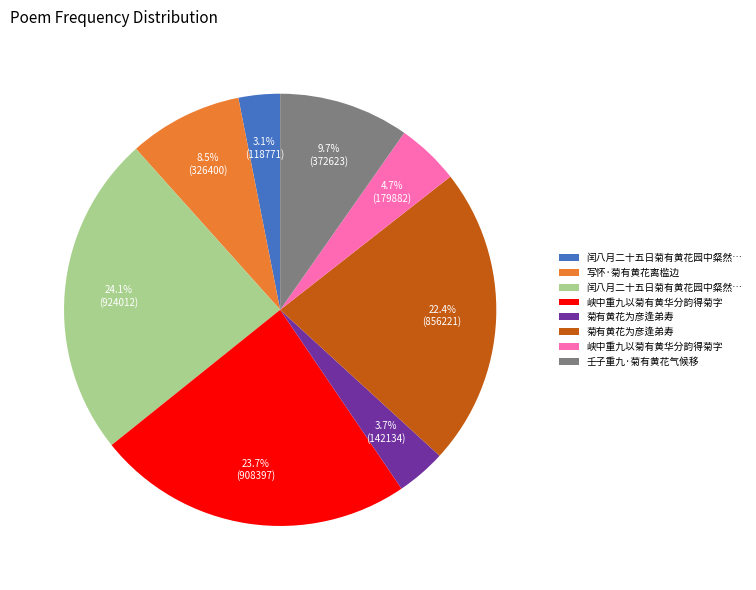

Does any single category account for the majority?

No